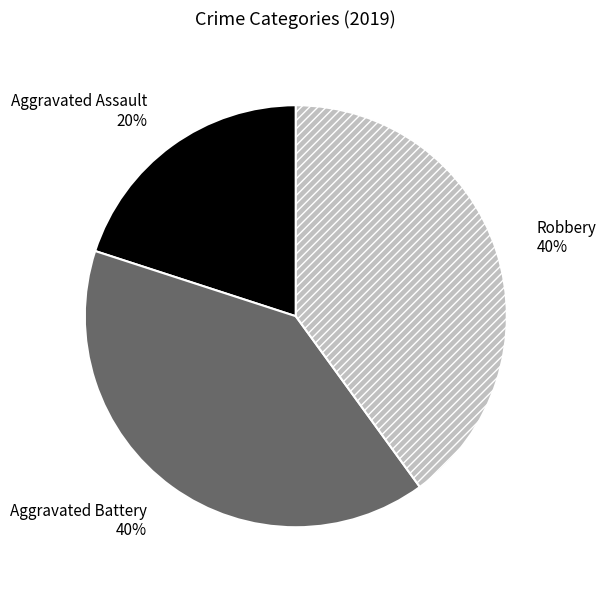

What percentage is the Aggravated Battery slice, to the nearest percent?

40%